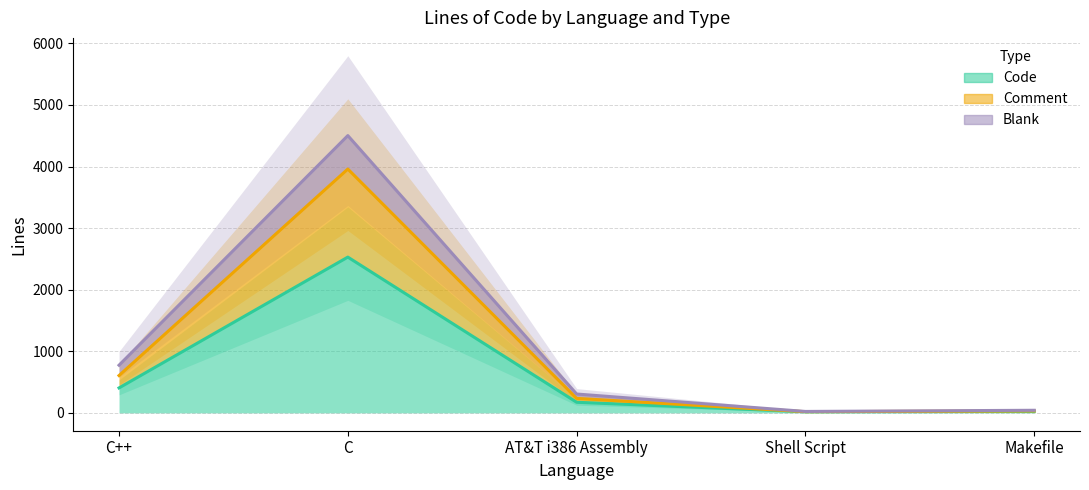

At how many categories does at least one series exceed 1877?

1